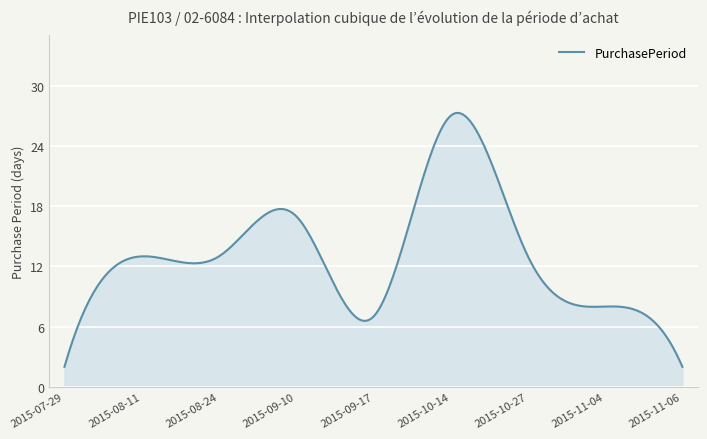

What is the maximum value shown in the chart?

27.3